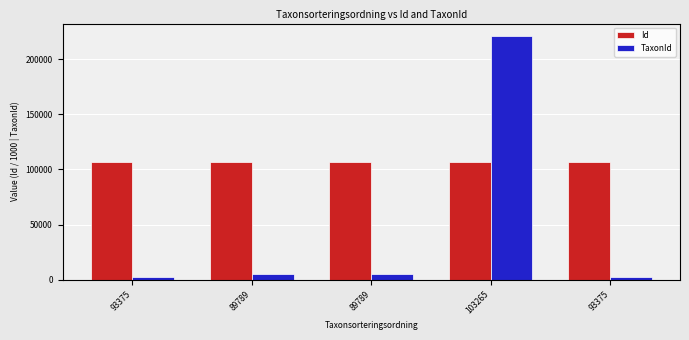

How many bars are there in total?

10